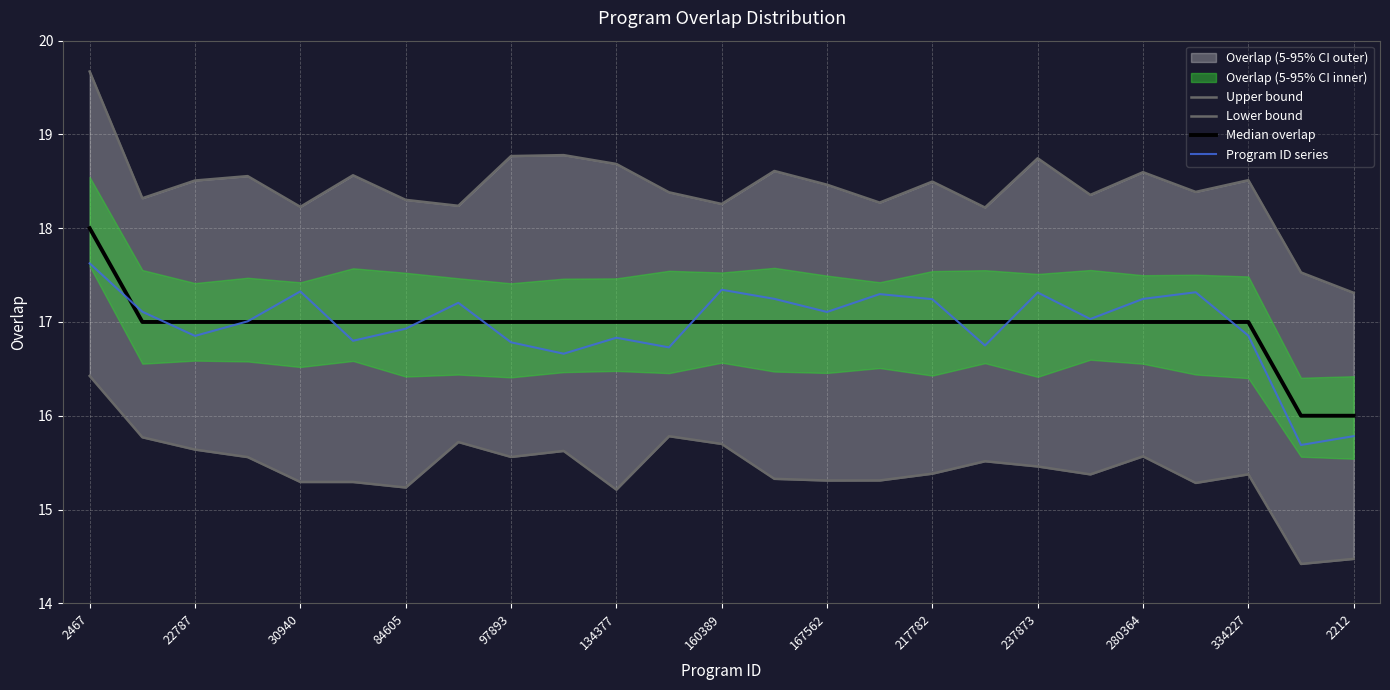

Which series has the widest spread of values?

Upper bound